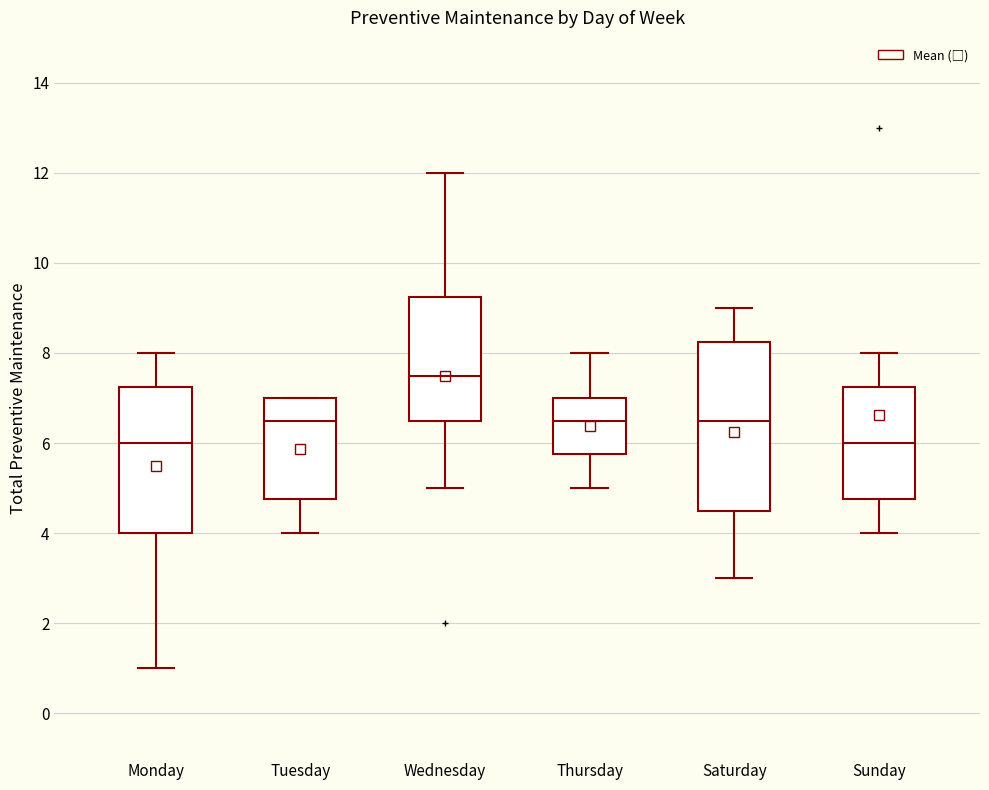

Reading left to right, read every box against the y-axis: the position of its median line, the range the box covers, and the ends of its whiskers. The values are not printed on the chart, so give them approximately, as read against the axis.

Monday: median 6.0, box 4.0 to 7.2, whiskers 1.0 to 8.0
Tuesday: median 6.6, box 4.8 to 7.0, whiskers 4.0 to 7.0
Wednesday: median 7.6, box 6.6 to 9.2, whiskers 5.0 to 12.0
Thursday: median 6.6, box 5.8 to 7.0, whiskers 5.0 to 8.0
Saturday: median 6.6, box 4.6 to 8.2, whiskers 3.0 to 9.0
Sunday: median 6.0, box 4.8 to 7.2, whiskers 4.0 to 8.0